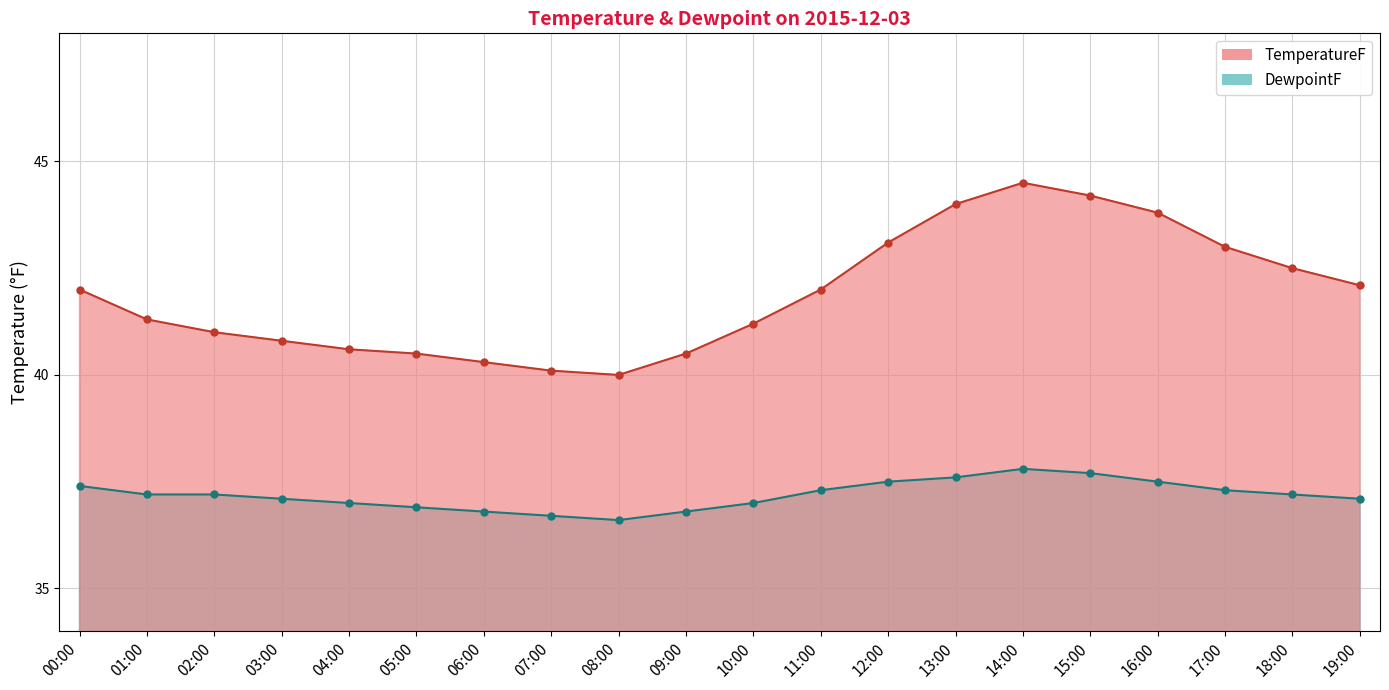

What are all the series names shown in the legend?

TemperatureF, DewpointF